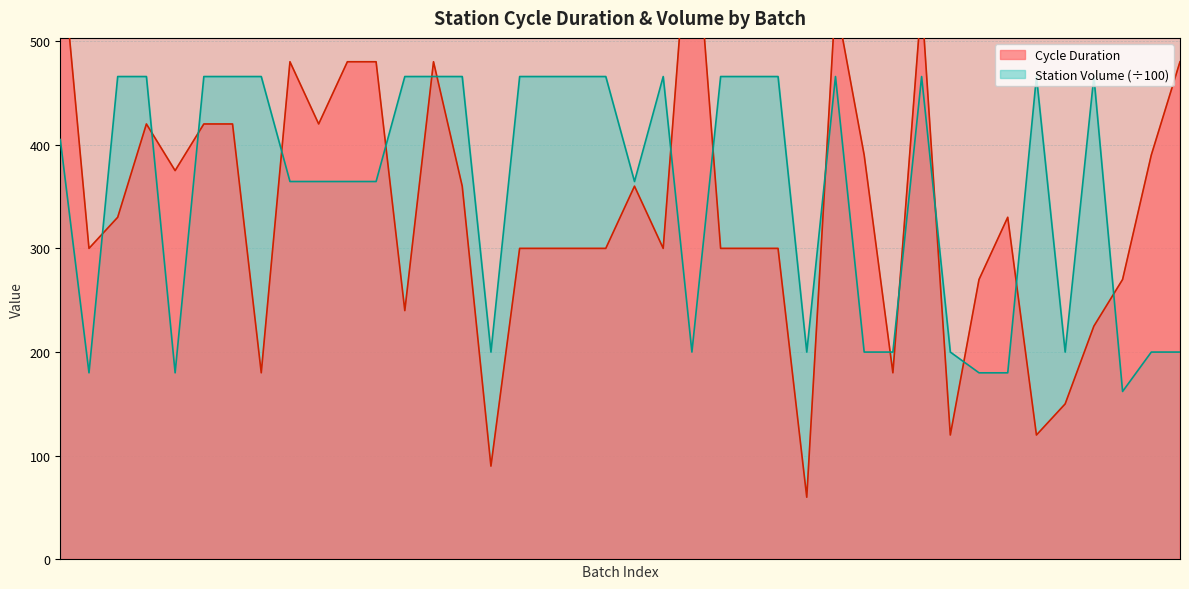

What is the greatest value displayed?

660.0